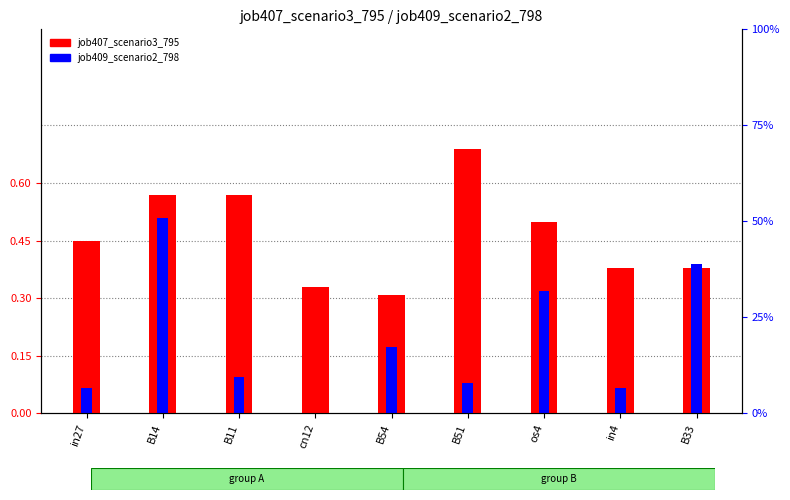

What is the total value across all series at os4?

0.8